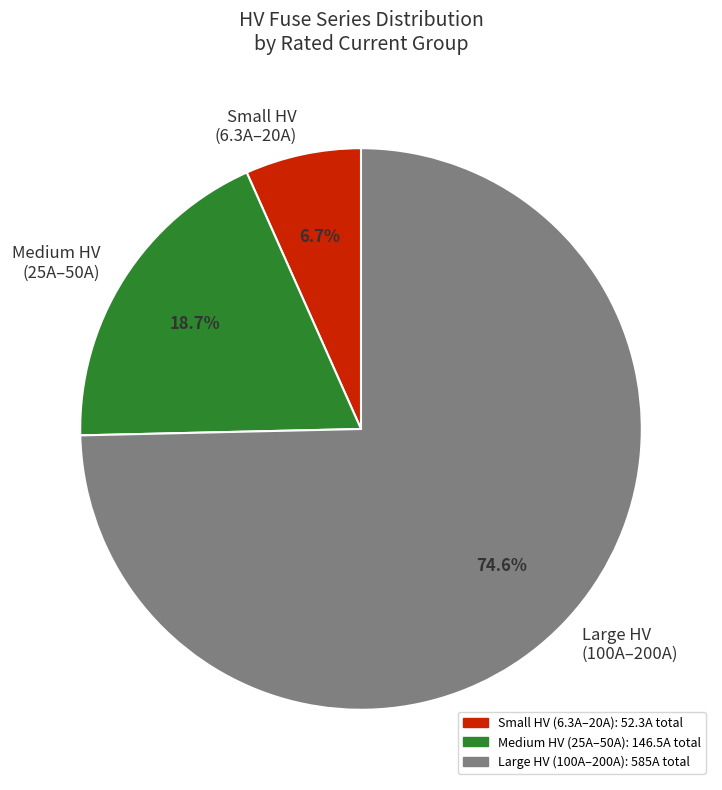

Do Medium HV (25A–50A) and Small HV (6.3A–20A) together represent more than half of the pie?

No